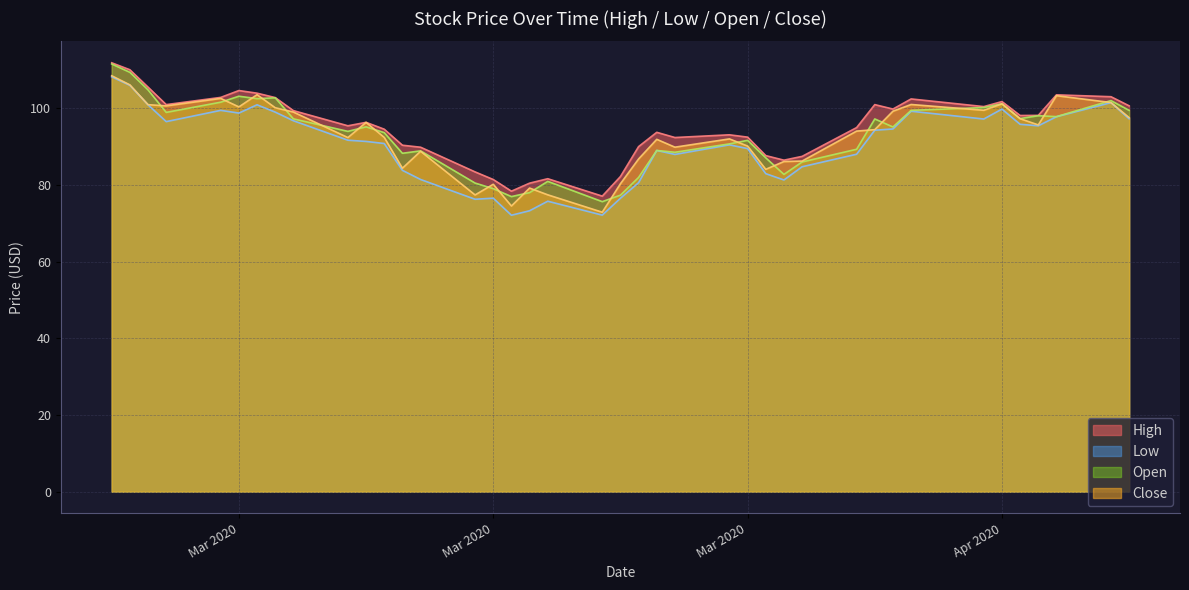

Does the chart have visible grid lines?

Yes